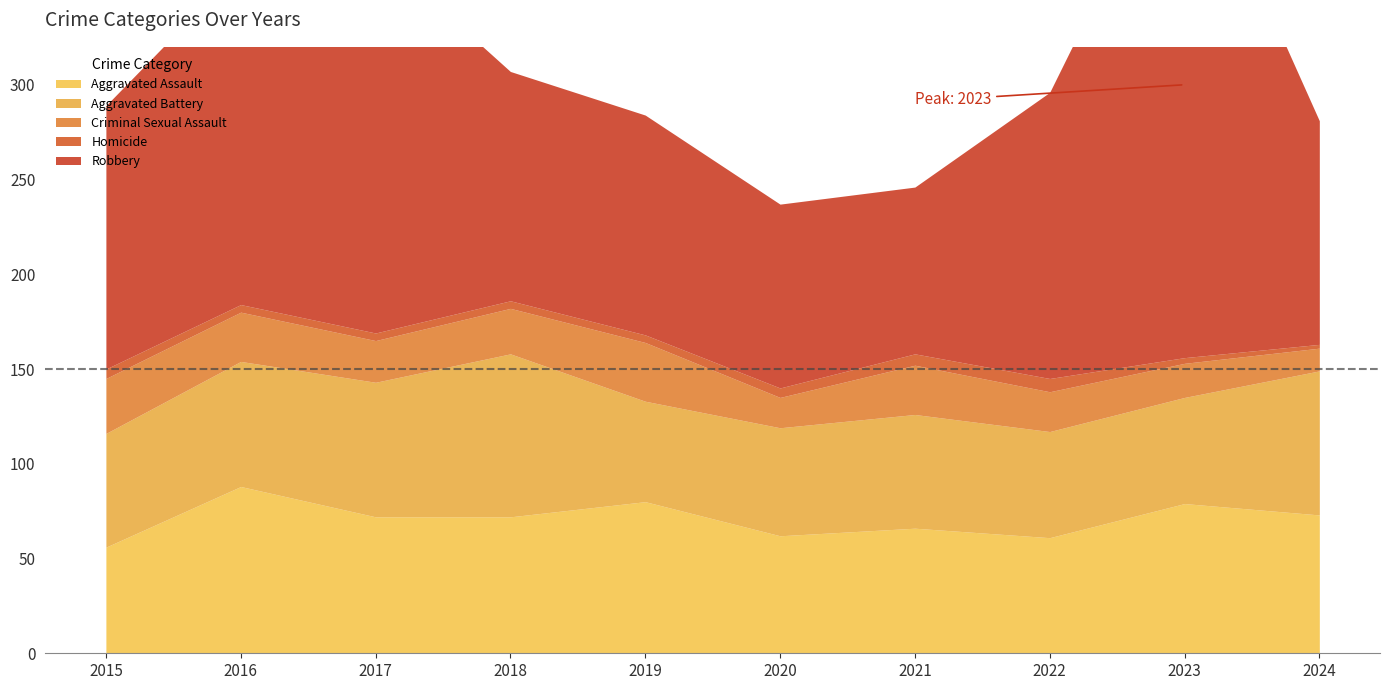

Reading left to right, what are all the values shown in this chart?

Aggravated Assault: 56	88	72	72	80	62	66	61	79	73
Aggravated Battery: 60	66	71	86	53	57	60	56	56	76
Criminal Sexual Assault: 29	26	22	24	31	16	26	21	18	12
Homicide: 5	4	4	4	4	5	6	7	3	2
Robbery: 139	178	202	121	116	97	88	151	284	118